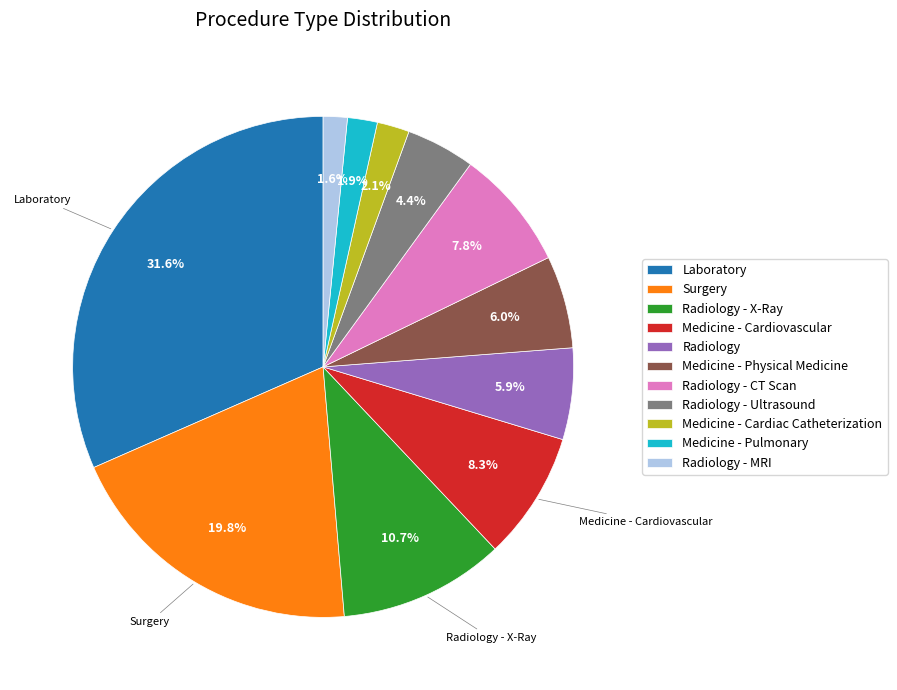

Which category has the biggest portion of the pie?

Laboratory